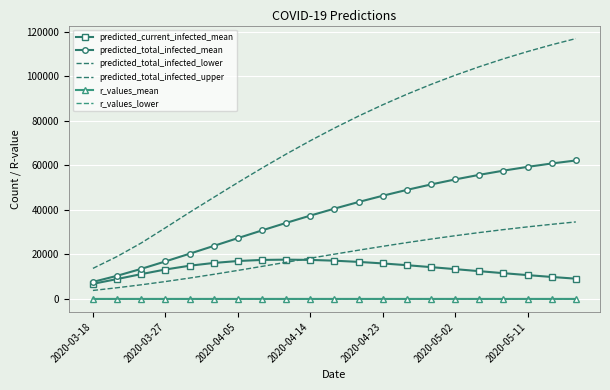

What is the value of the predicted_current_infected_mean point at the 4th from the left?

13208.0